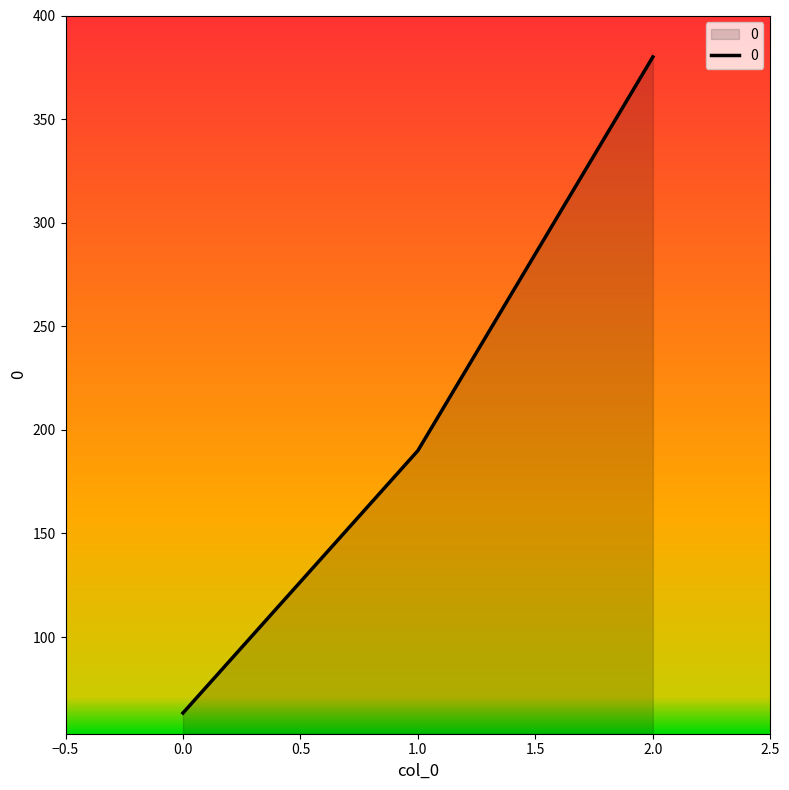

List the labels in order of value, largest first.

2.0, 1.0, 0.0